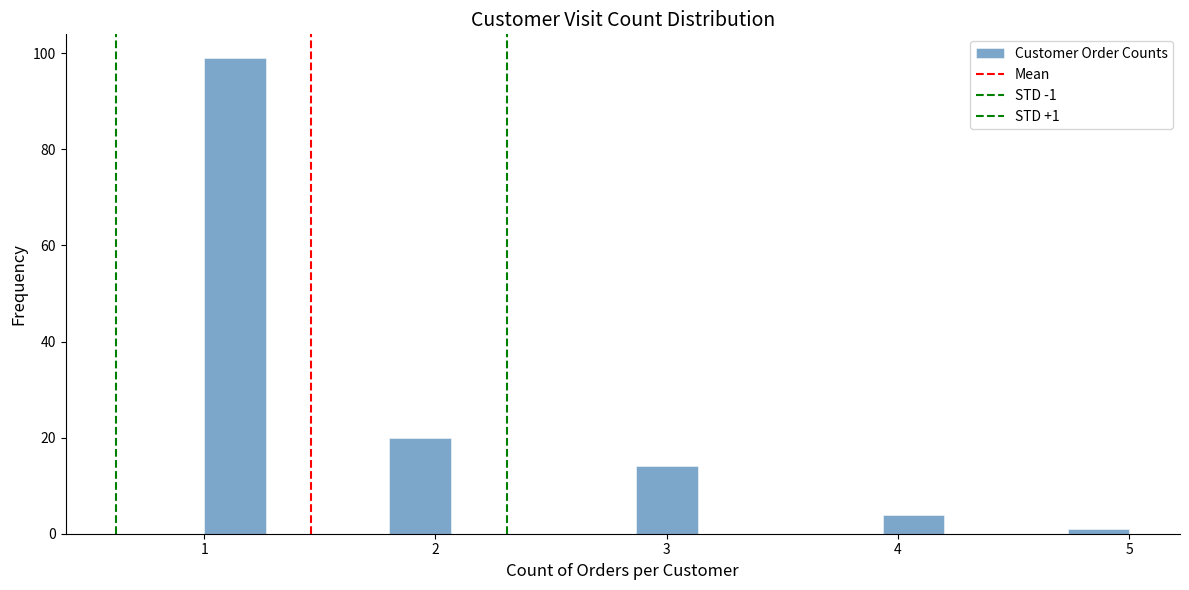

Around what value on the x-axis is the tallest bar? Give the approximate position of its centre, as read against the axis.

1.1